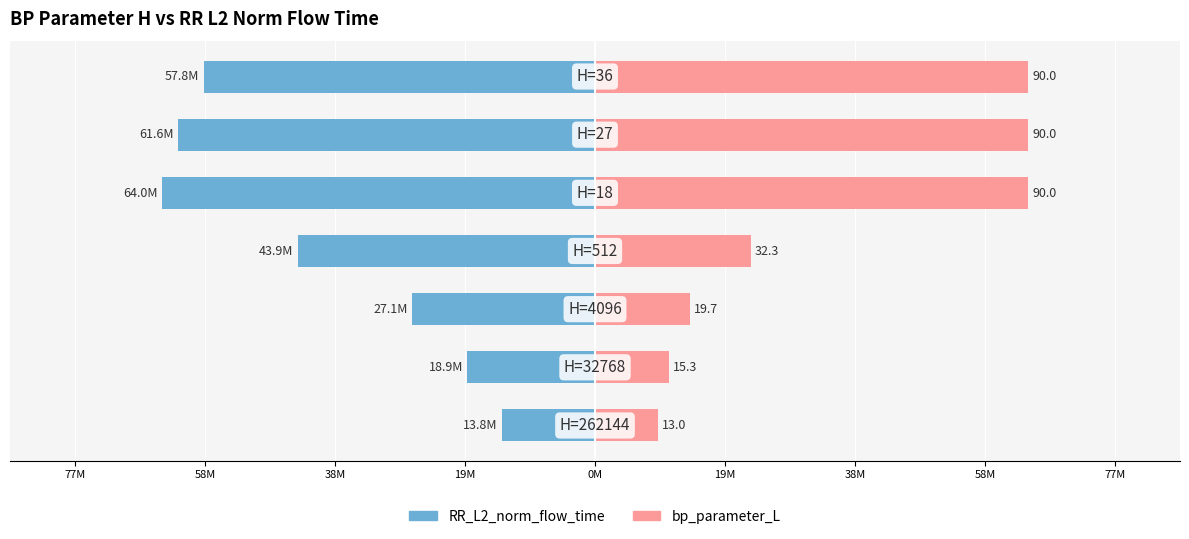

Is the value of RR_L2_norm_flow_time at 0M greater than the value of bp_parameter_L at 38M?

No